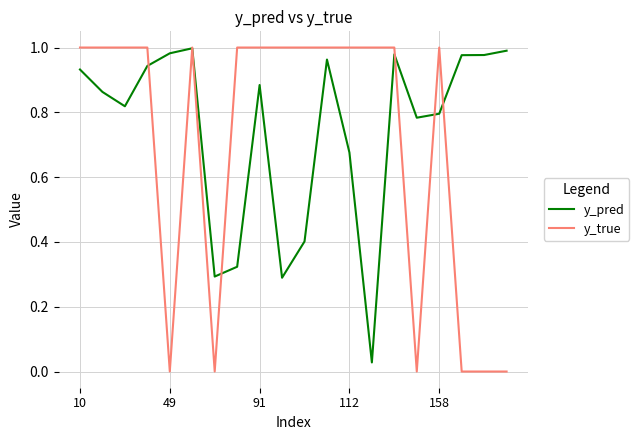

True or false: y_pred has more than 2 interior local peaks.

True